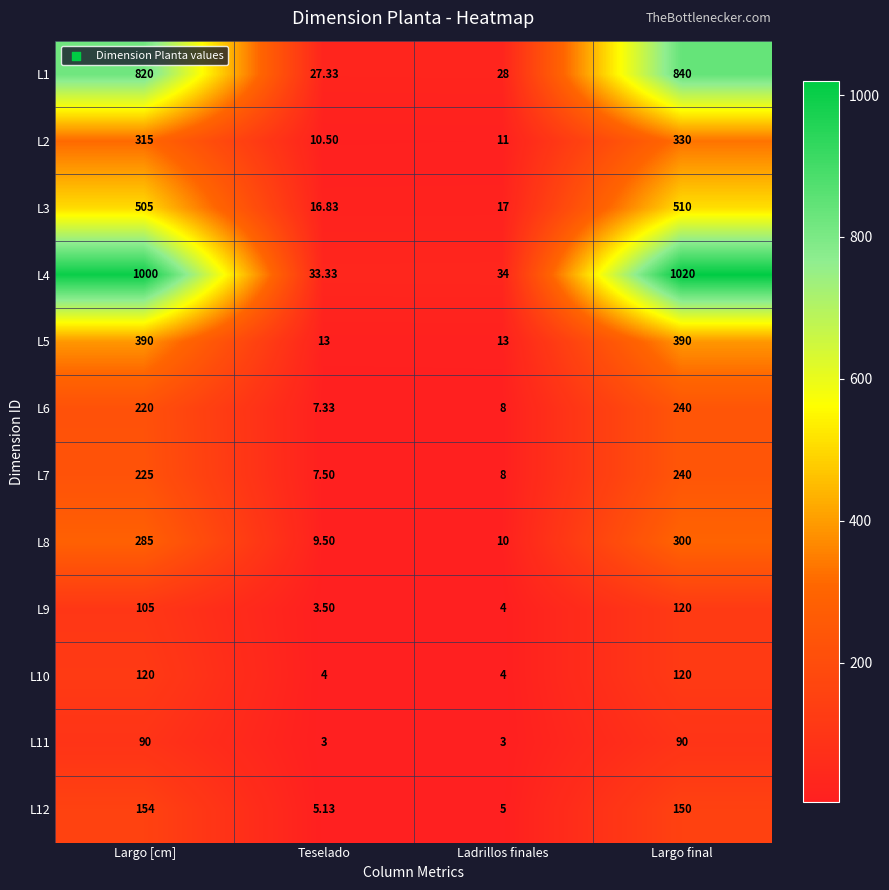

At which label does L6 reach its minimum?

Teselado